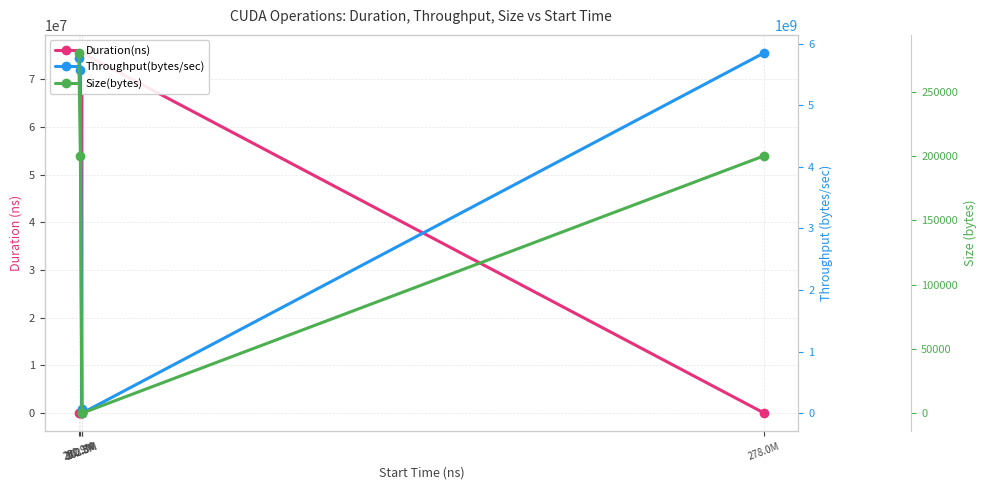

What is the sum of all Throughput(bytes/sec) values?

17263400171